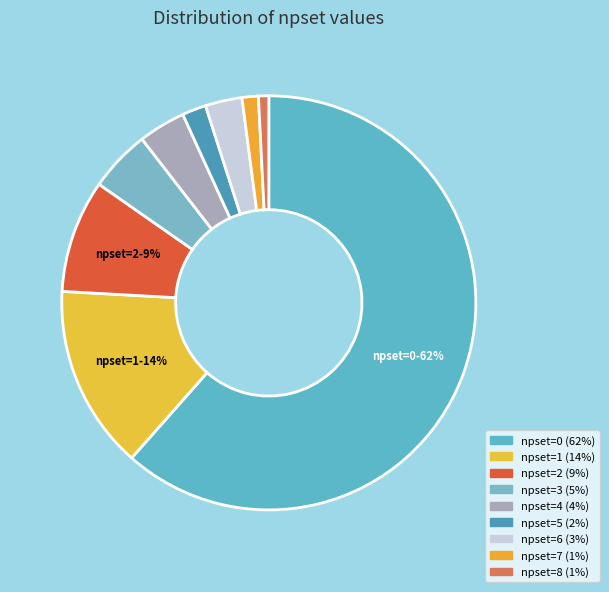

How many segments does this pie chart have?

9